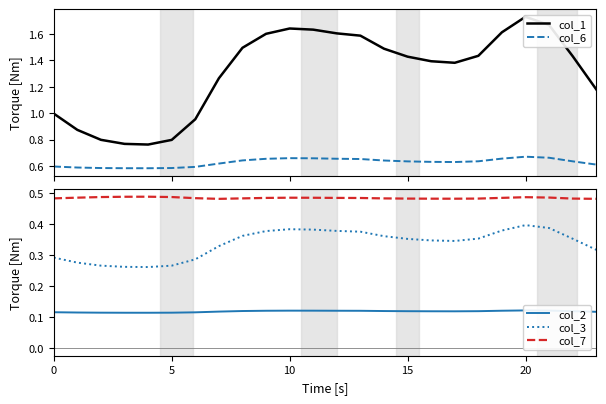

What is the sum of the col_2 values at 15 and 19?

0.2